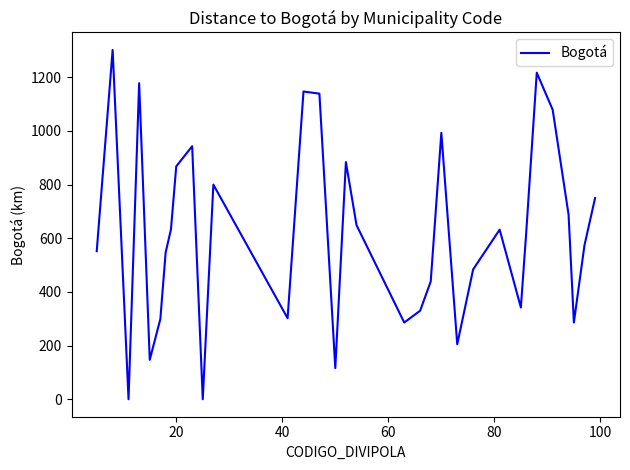

What is the difference between the maximum and minimum values?

1302